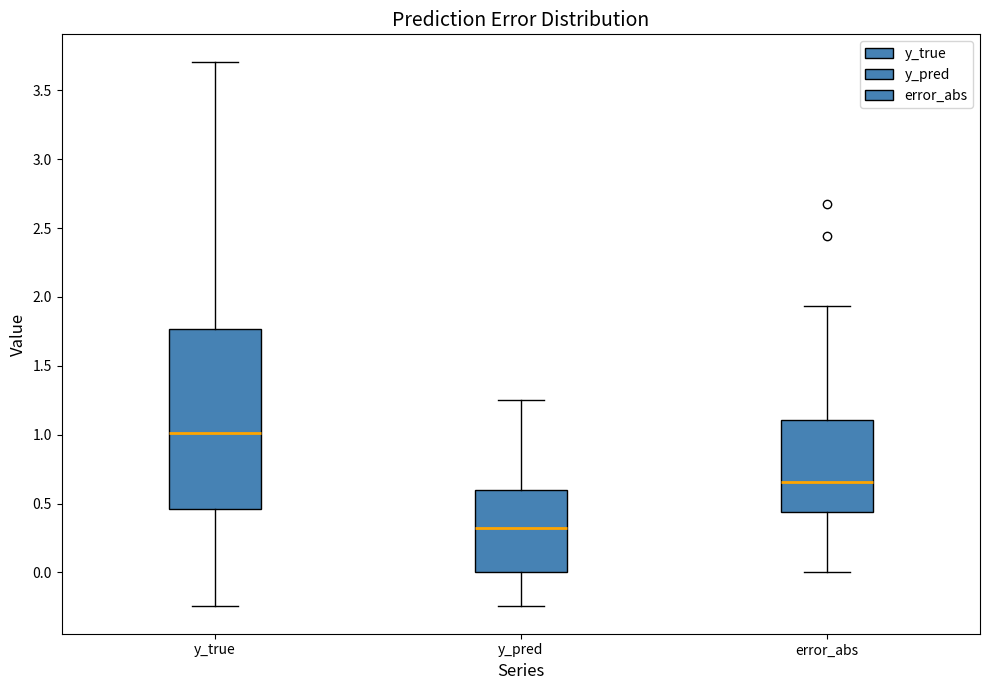

Reading left to right, read every box against the y-axis: the position of its median line, the range the box covers, and the ends of its whiskers. The values are not printed on the chart, so give them approximately, as read against the axis.

y_true: median 1.00, box 0.45 to 1.75, whiskers -0.25 to 3.70
y_pred: median 0.30, box 0.00 to 0.60, whiskers -0.25 to 1.25
error_abs: median 0.65, box 0.45 to 1.10, whiskers 0.00 to 1.95